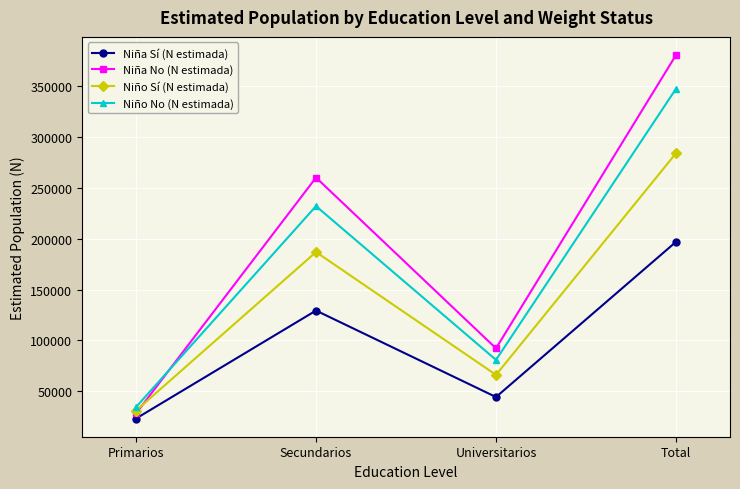

What is the difference between the second highest and minimum values in the Niña Sí (N estimada) series?

106175